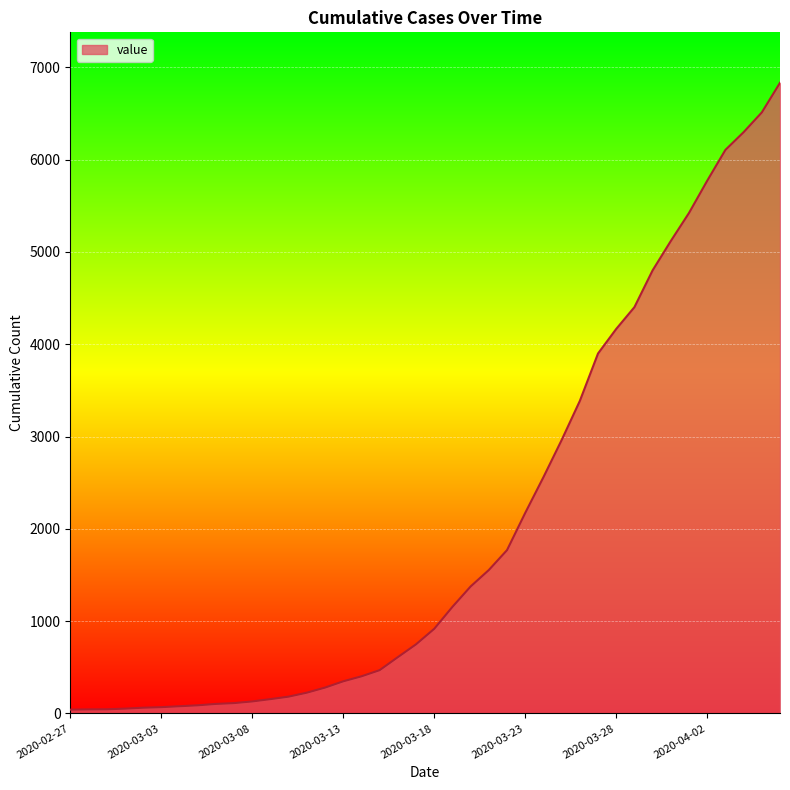

What is the maximum value shown in the chart?

6833